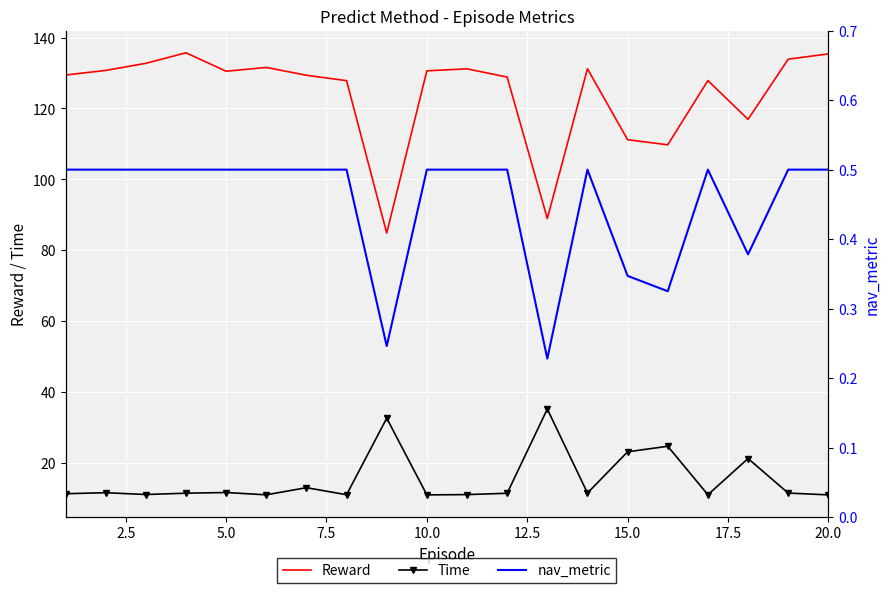

What is the highest value of the Reward series?

135.7